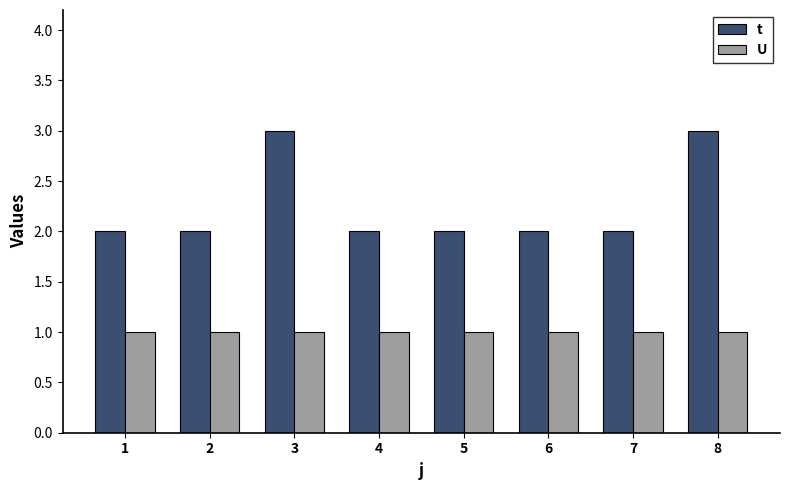

Is the value of U at 5 greater than the value of t at 8?

No